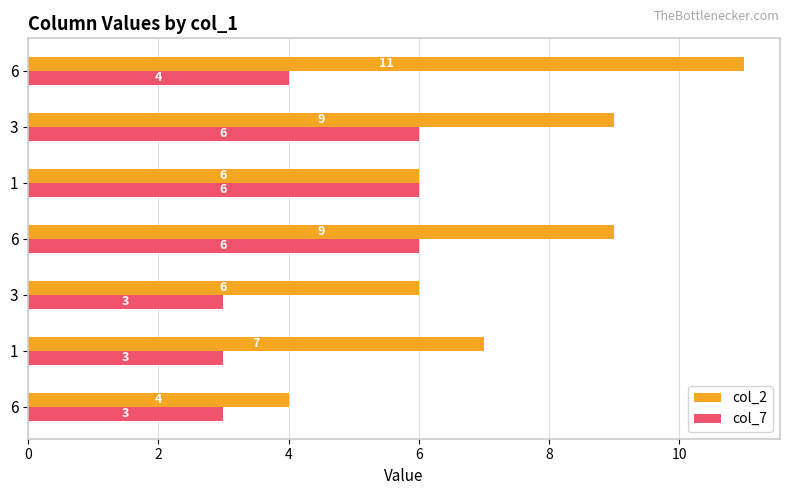

How many distinct data groups are displayed?

2